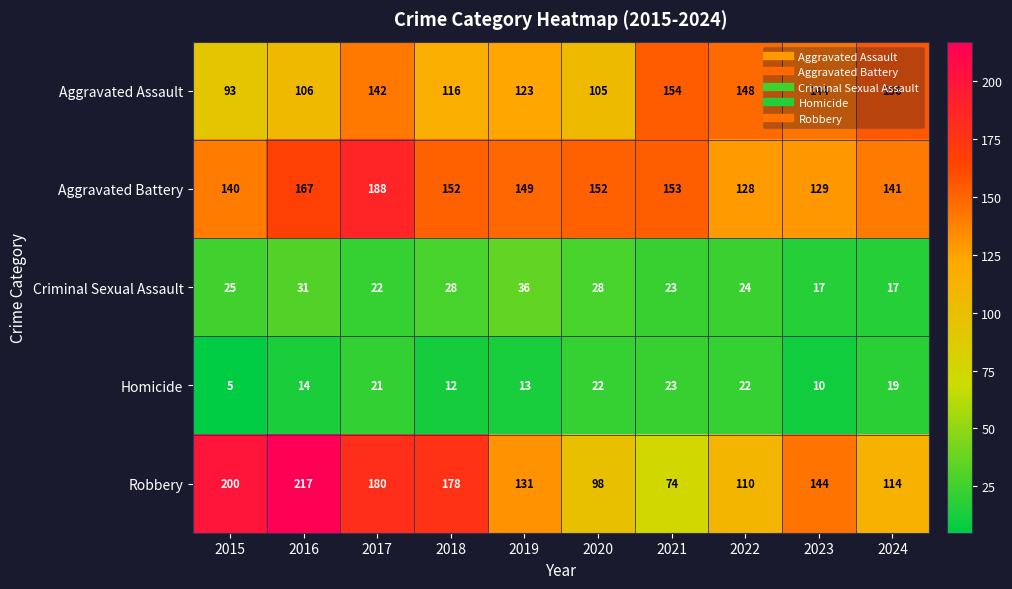

What is the average value of the Aggravated Battery series?

150